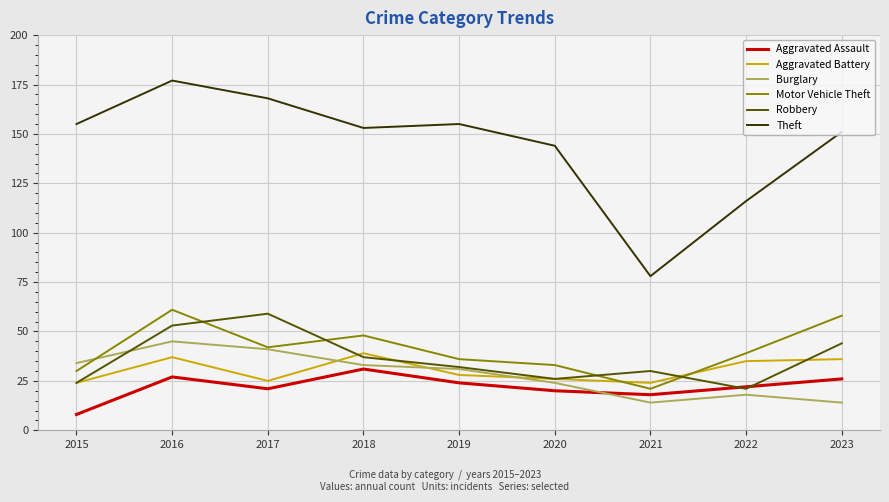

Does the chart have visible grid lines?

Yes